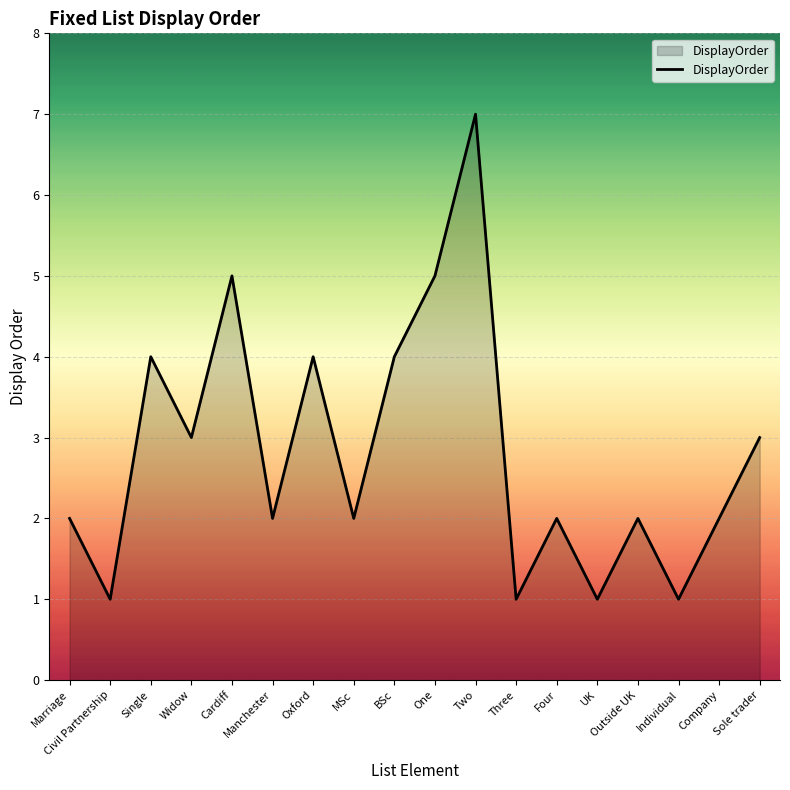

At which category does the data reach its first local peak?

Single